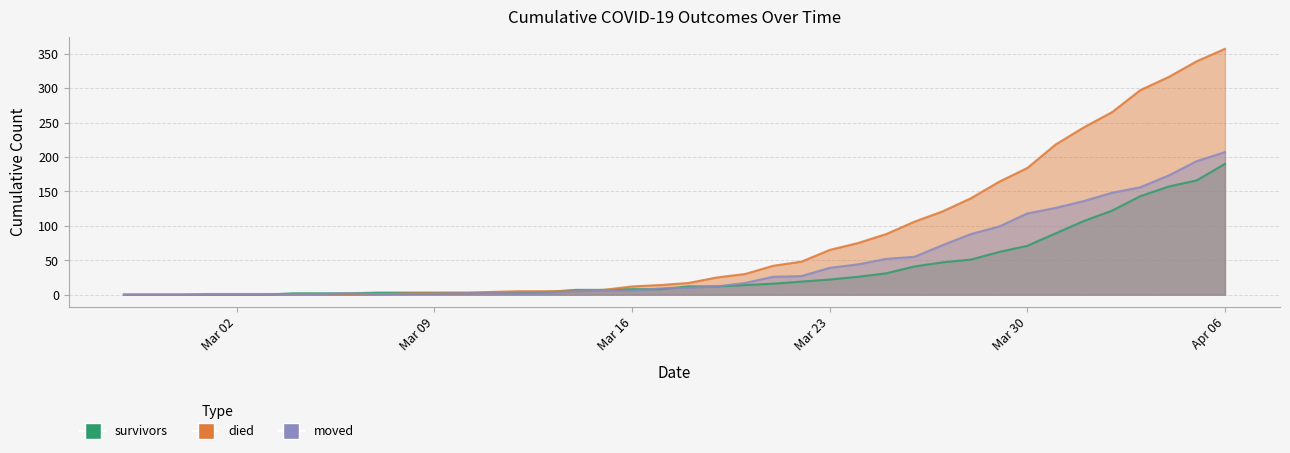

What is the value of the died point at the 34th from the left?

218